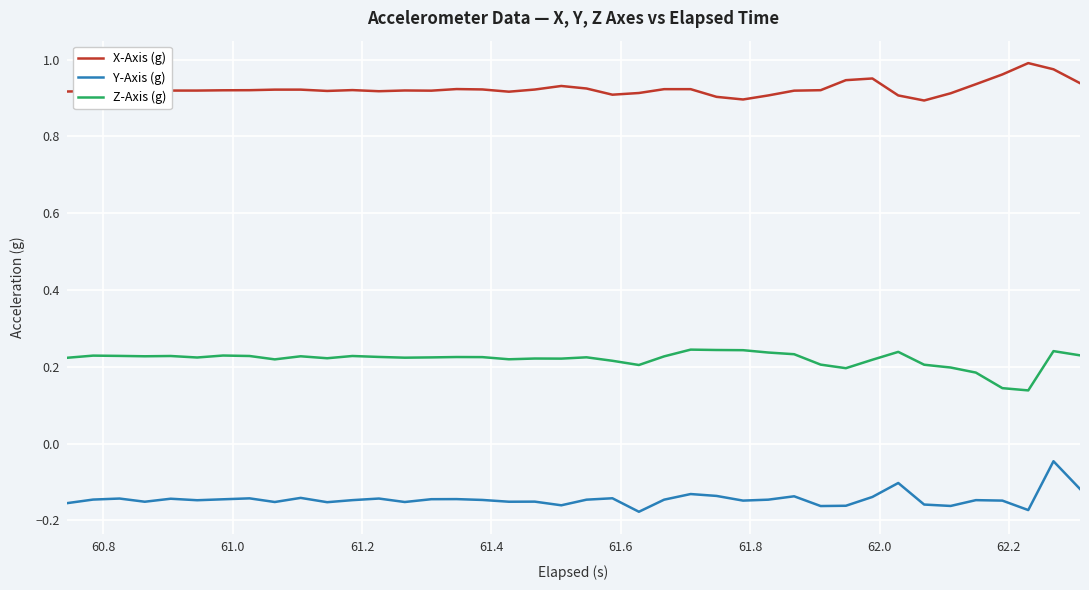

List the series in order of their overall mean, lowest first.

Y-Axis (g), Z-Axis (g), X-Axis (g)